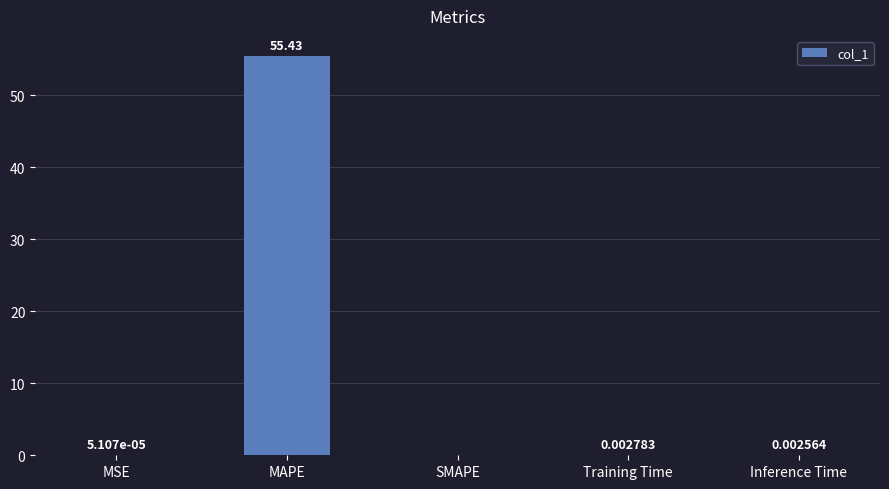

Which has a higher value, SMAPE or Inference Time?

Inference Time